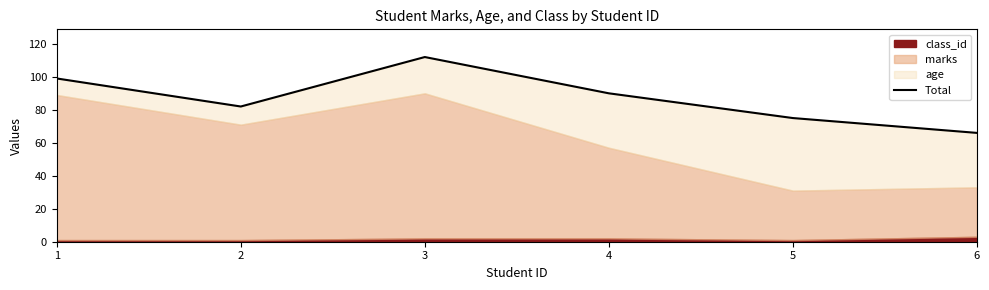

Does the chart have visible grid lines?

No